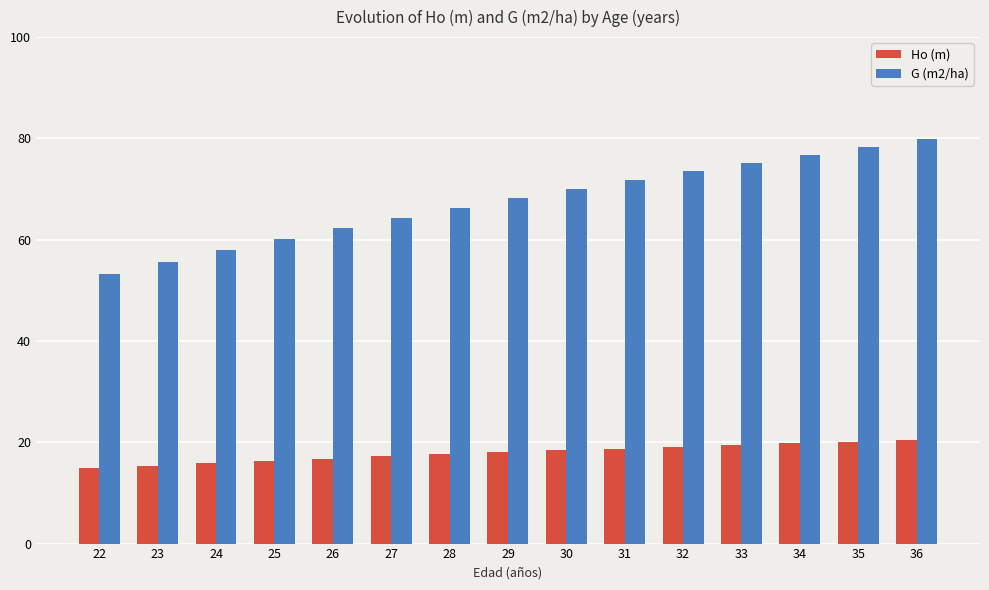

What is the greatest value displayed?

79.8